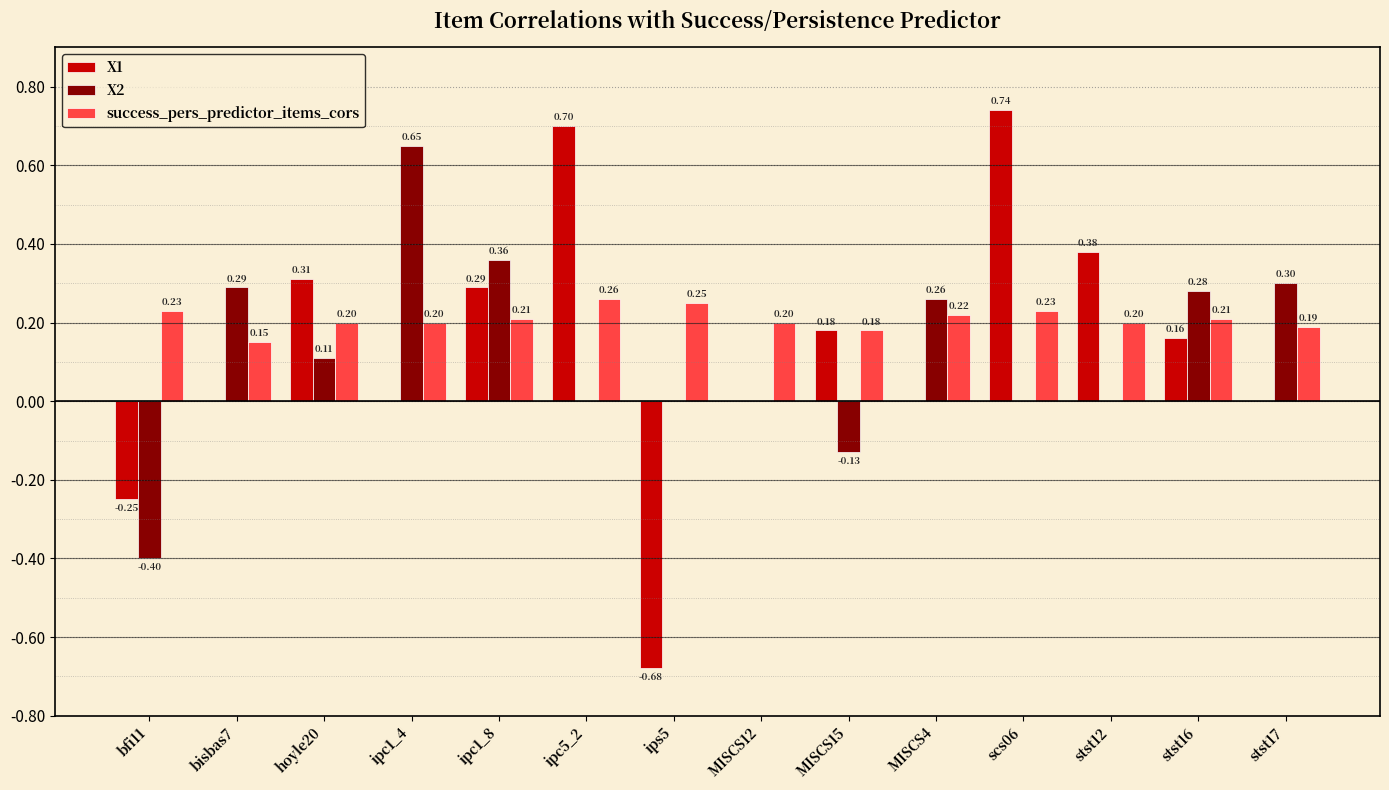

How many categories are shown in the chart?

14